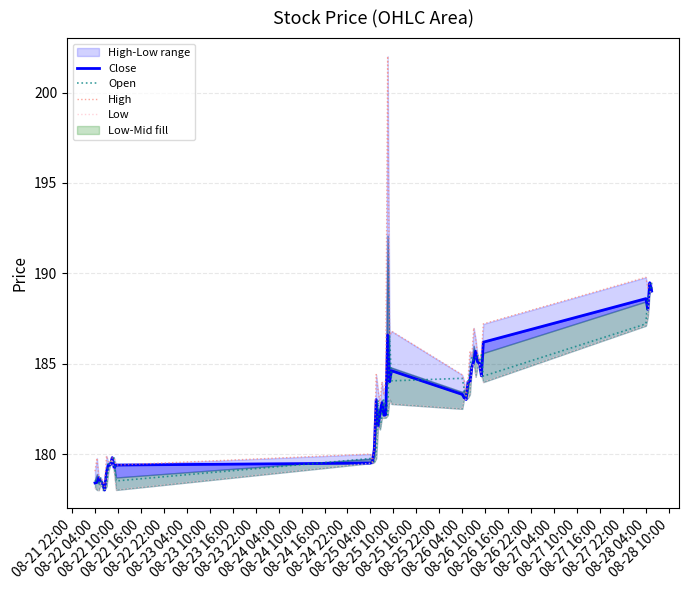

How many data points in High are above 184?

20